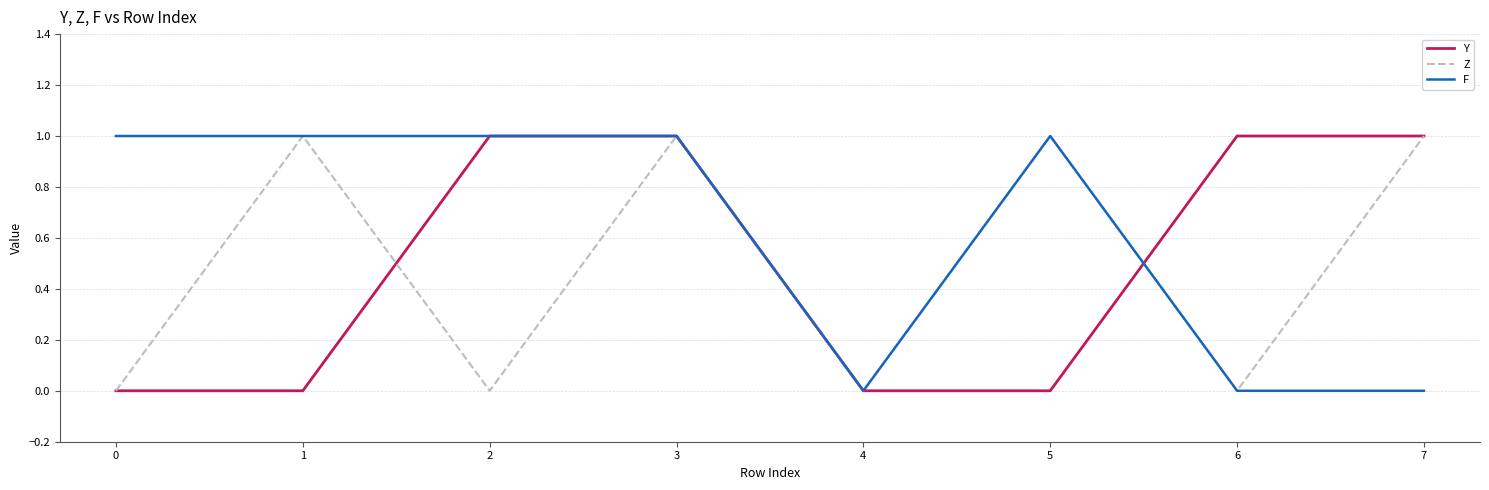

Is it true that F equals 0 at 4?

True